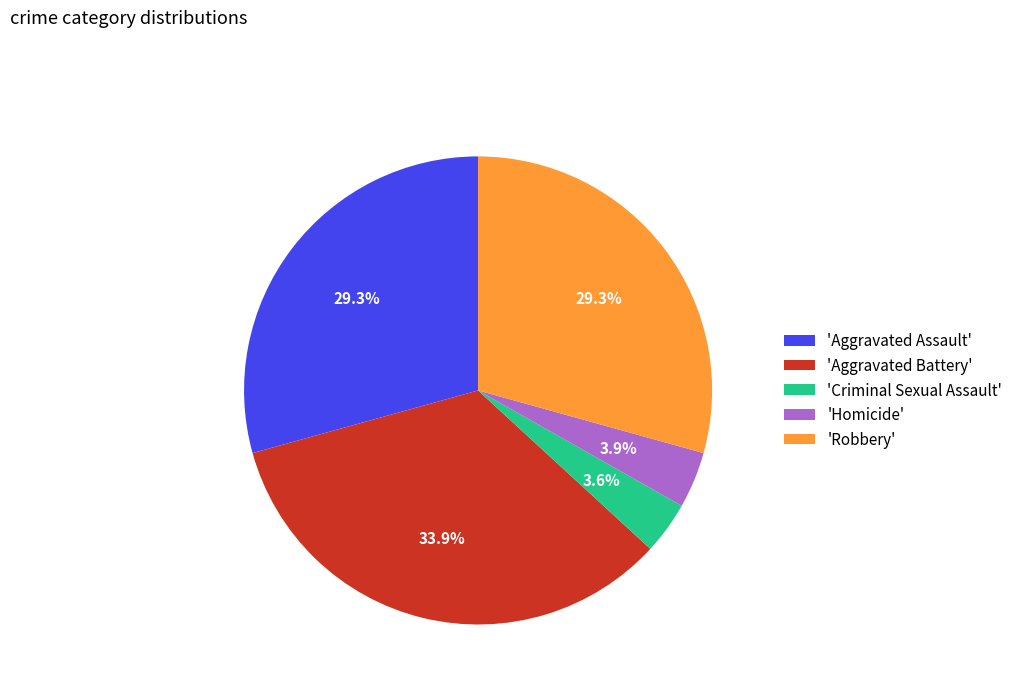

Combined, what portion of the pie is 'Aggravated Battery' and 'Criminal Sexual Assault'?

37.5%